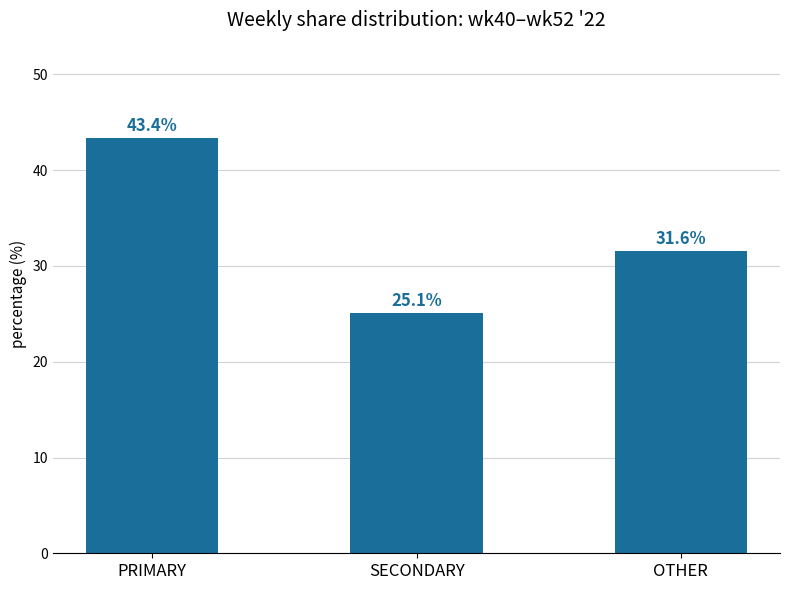

What is the difference between the values at SECONDARY and OTHER?

6.5